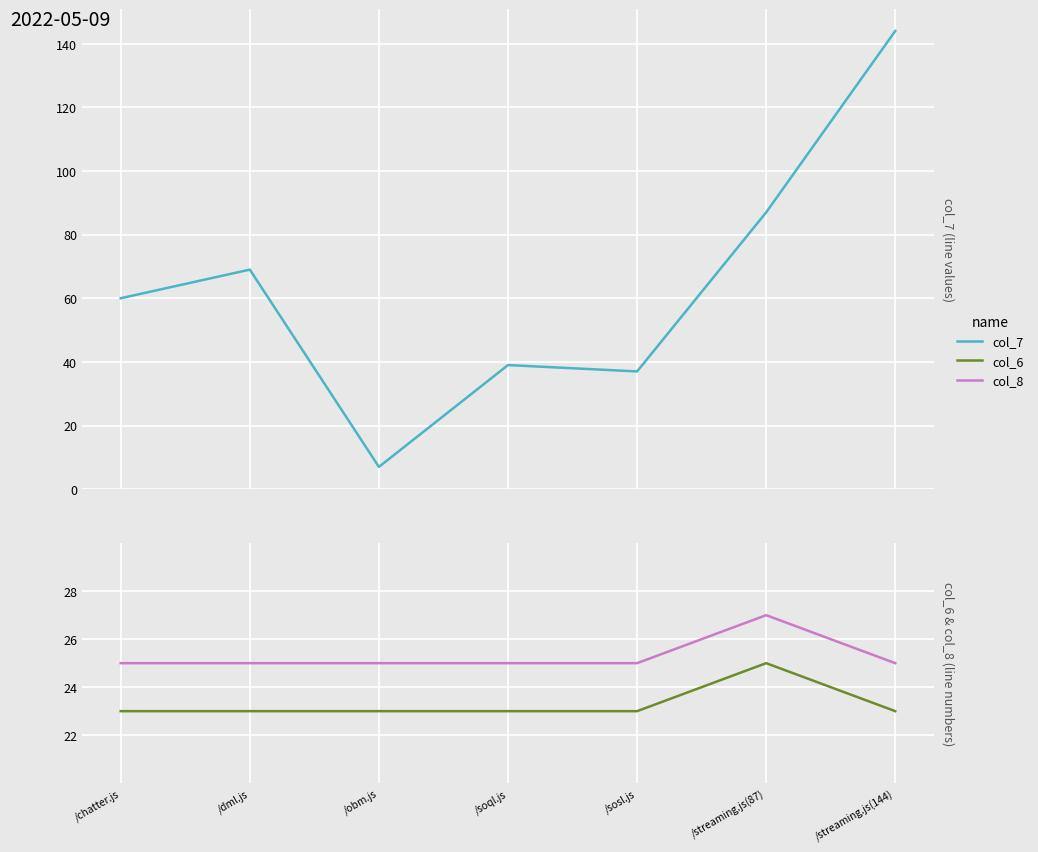

True or false: col_7 has a value of 144 at /streaming.js(144).

True